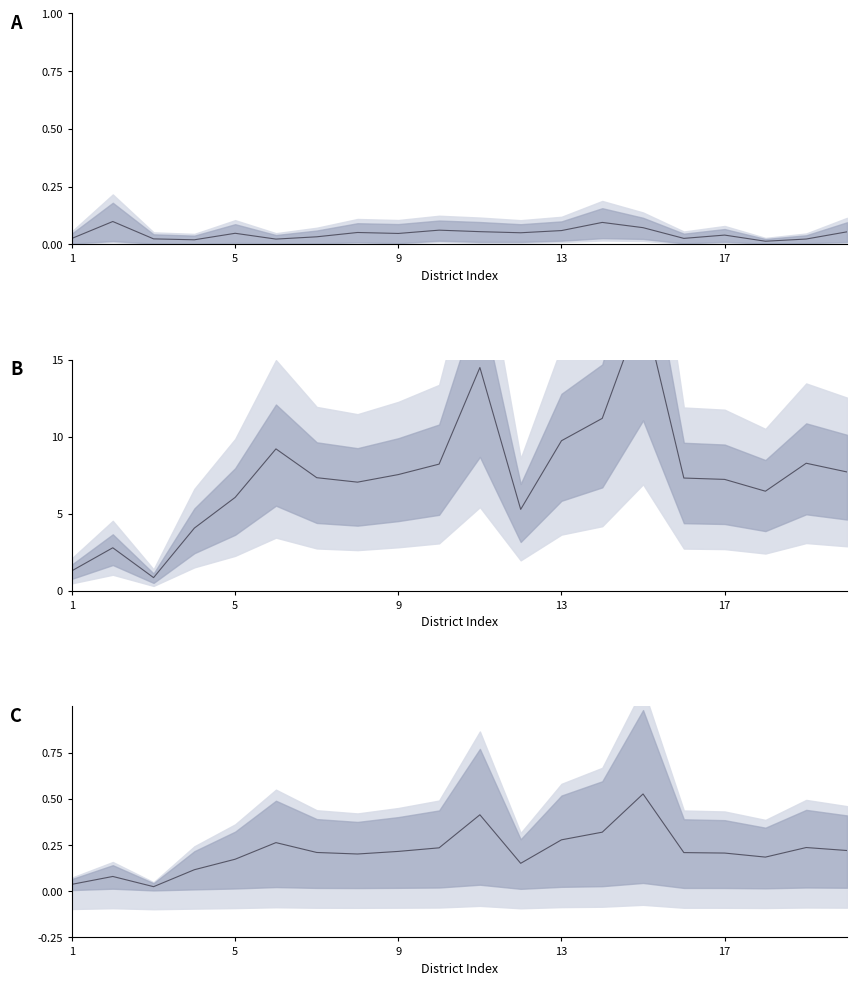

True or false: GW Recharge mid and Extractable mid (norm) intersect in this chart.

False